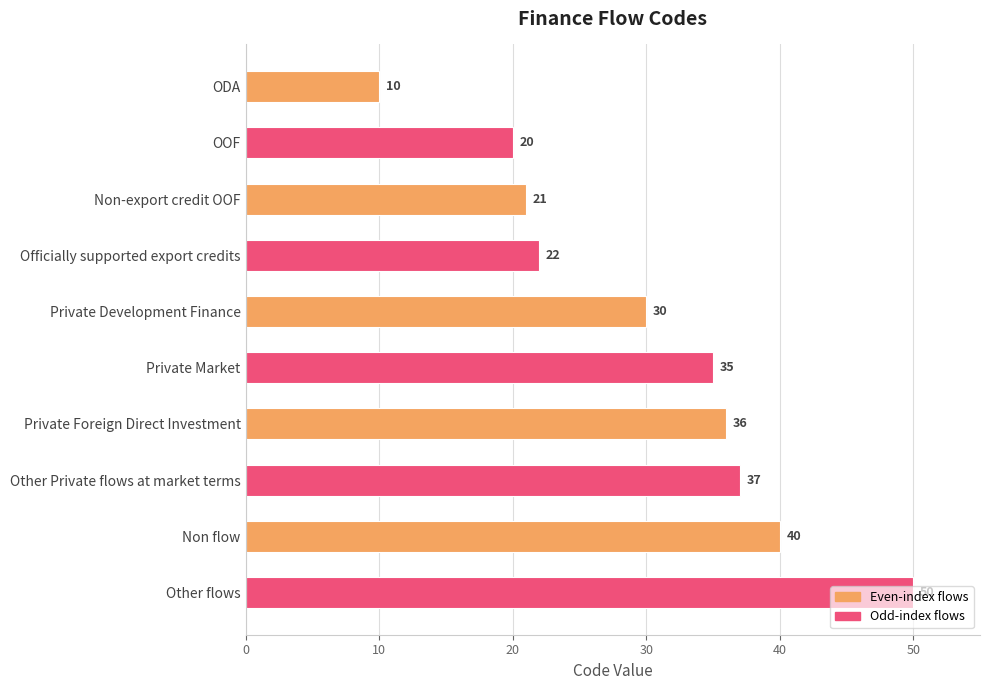

What is the label of the 6th bar from the top?

Private Market